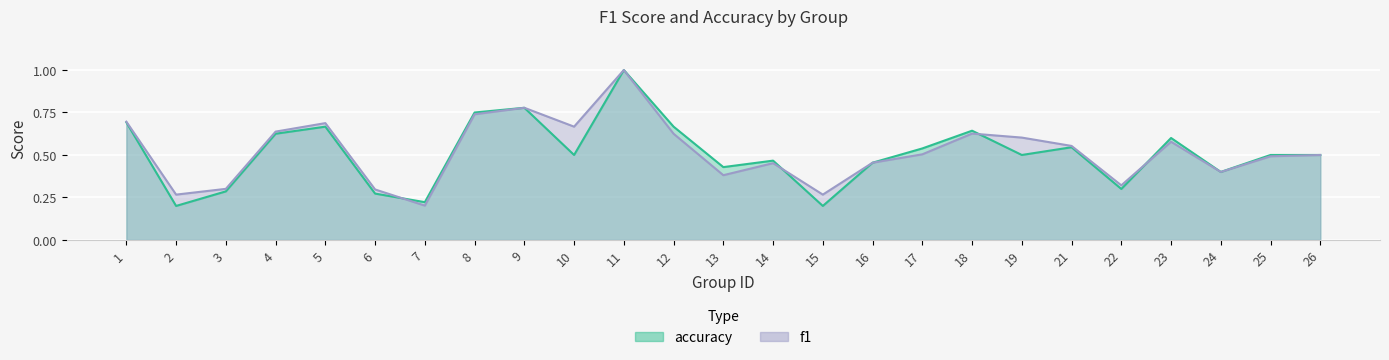

Which series has the widest spread of values?

accuracy